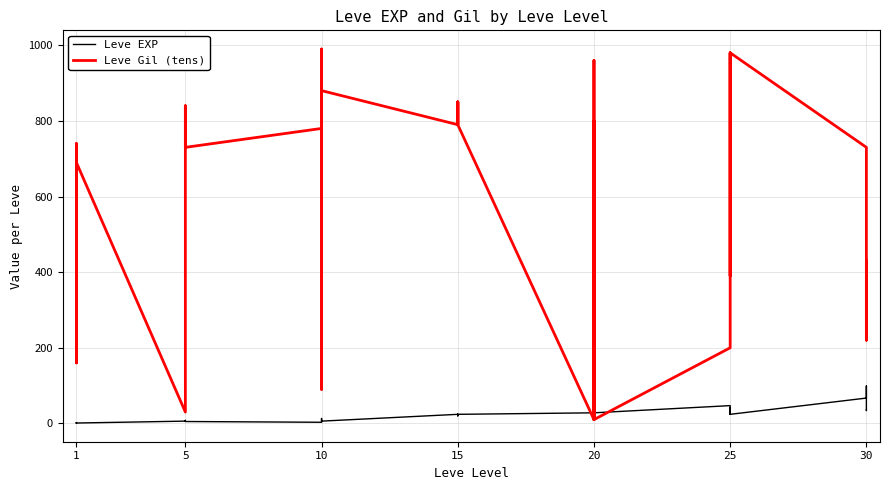

True or false: Leve EXP and Leve Gil (tens) cross at least once.

True